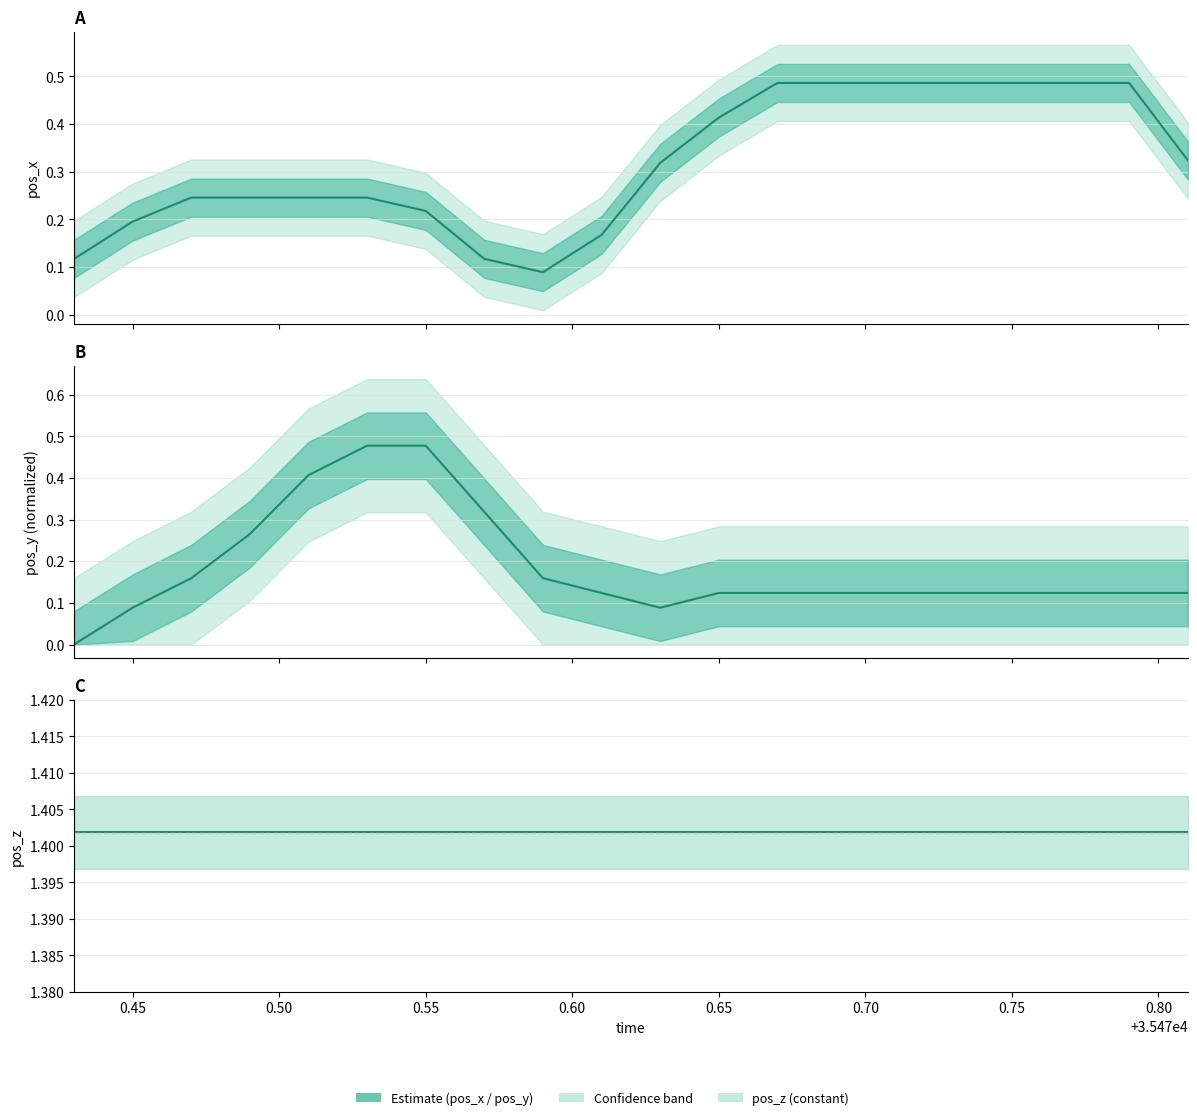

How many lines are shown in the chart?

3